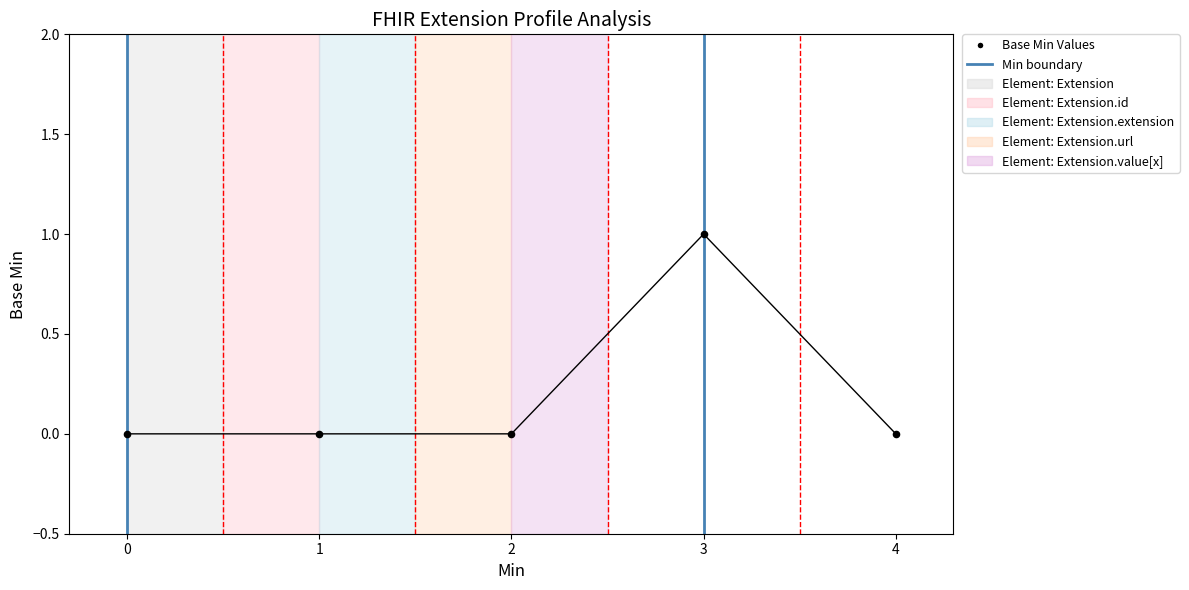

Which has a higher value, 3 or 2?

3